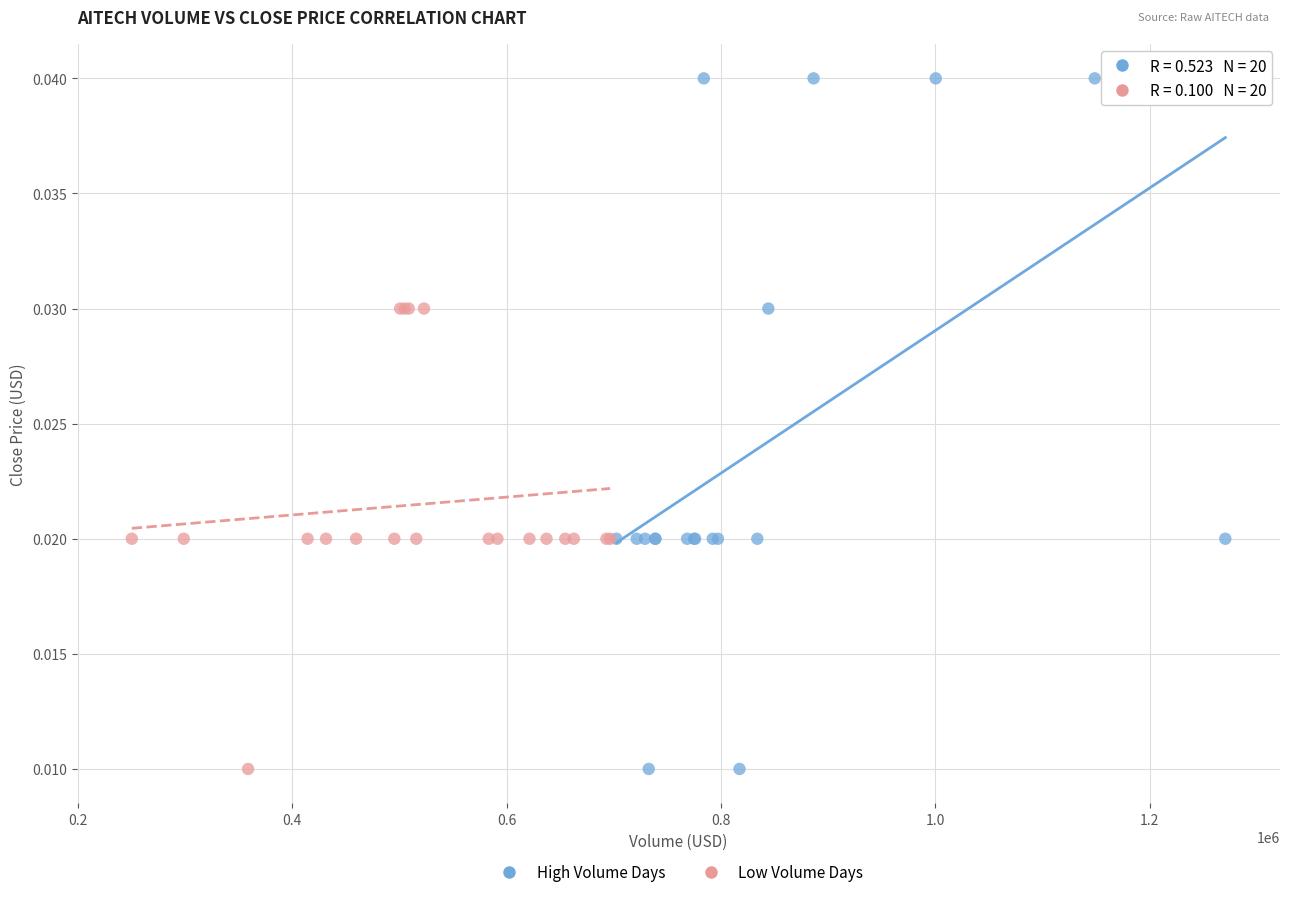

What are all the series names shown in the legend?

High Volume Days, Low Volume Days